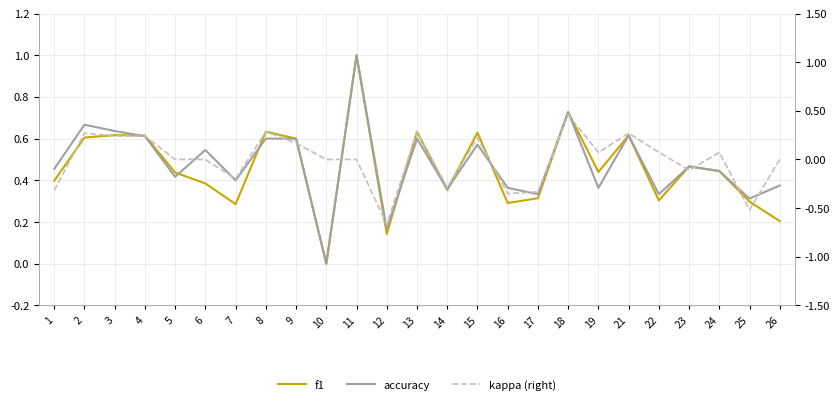

What is the highest value of the kappa (right) series?

0.5